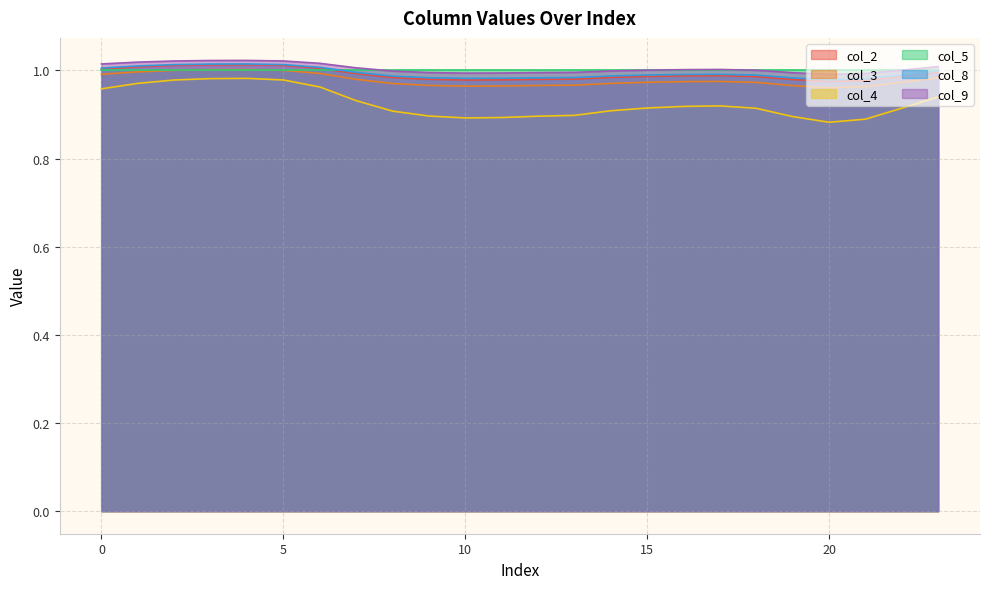

What is the greatest value displayed?

1.0